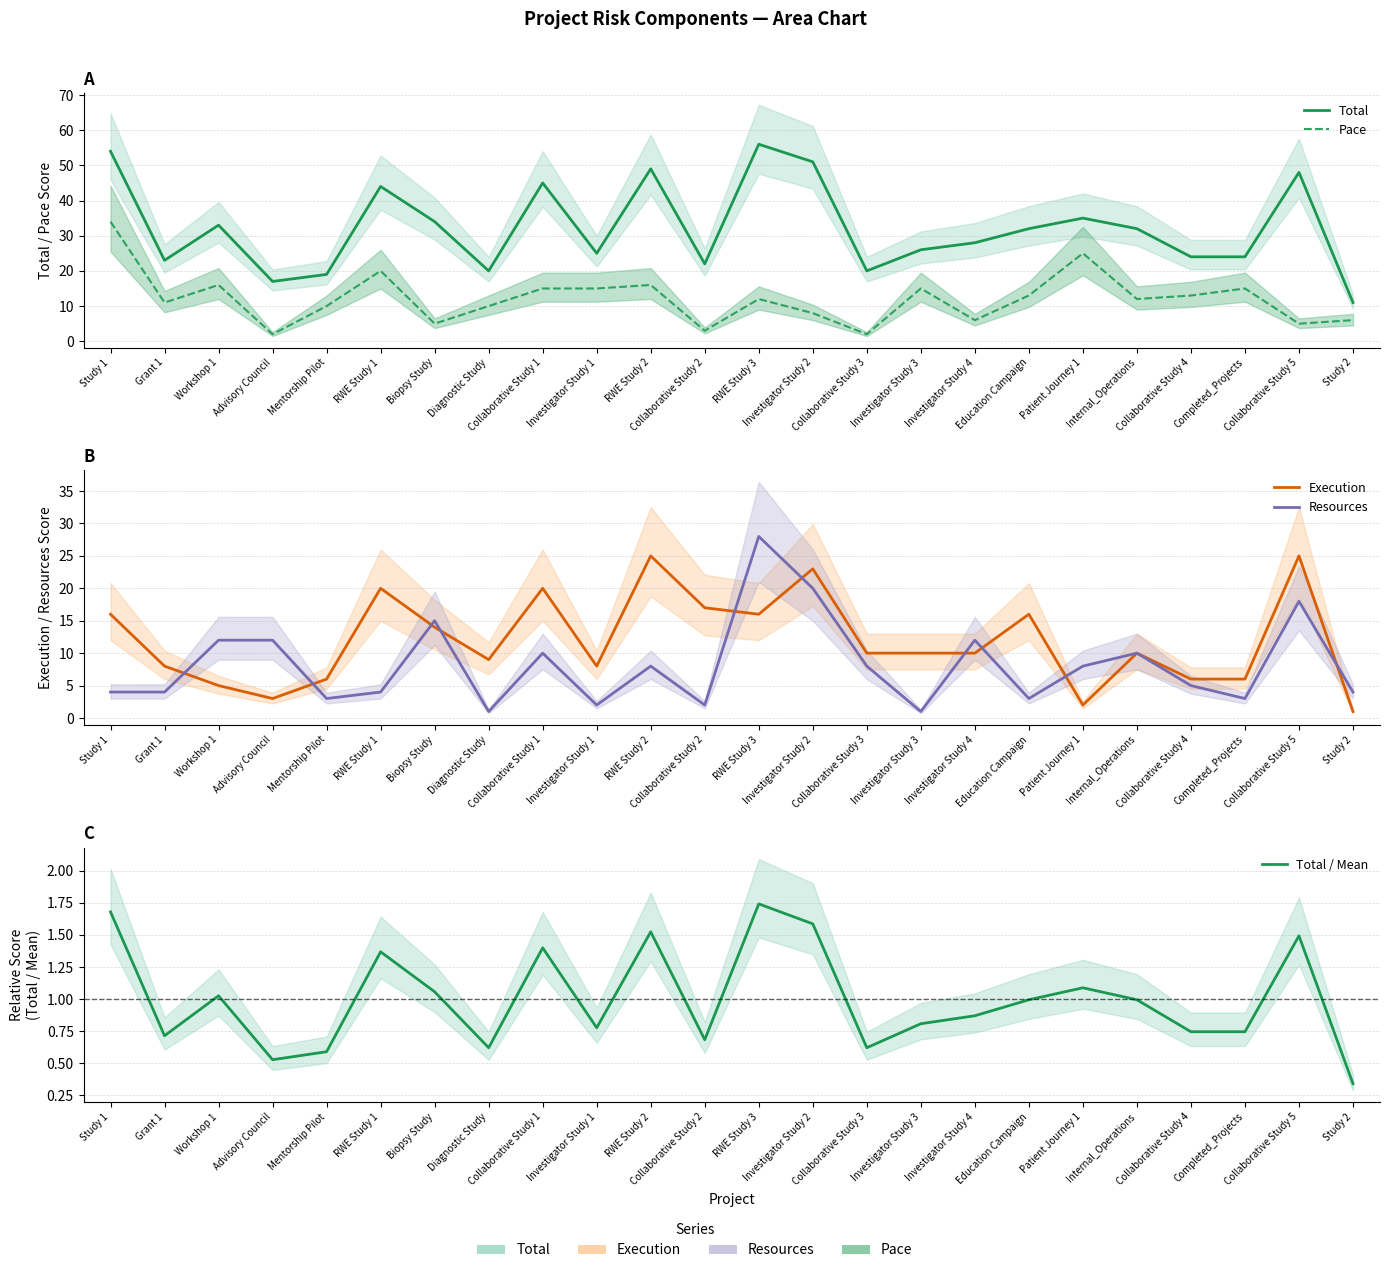

The value of Execution at Study 1 is 16.0. True or false?

True